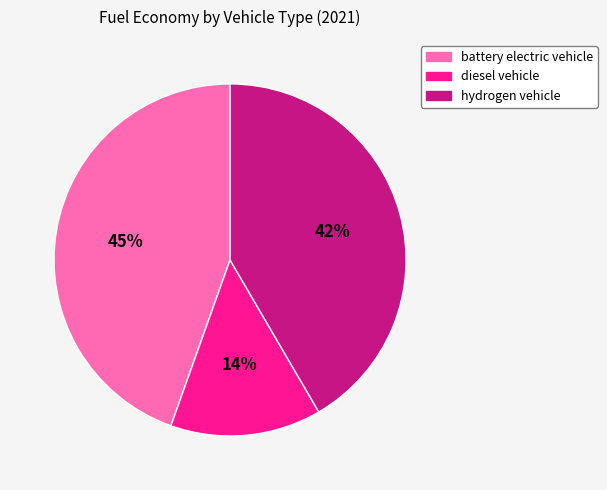

How many segments does this pie chart have?

3